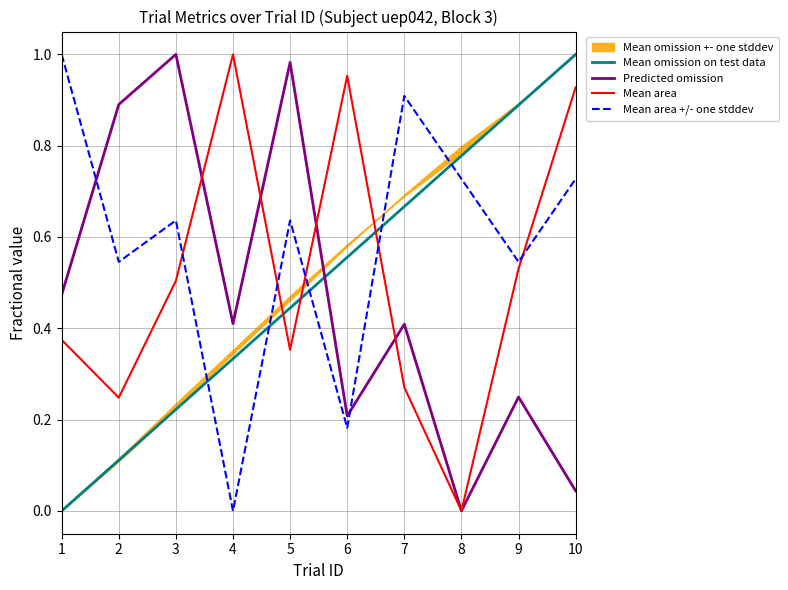

Is the value of Predicted omission at 8 greater than the value of Mean omission on test data at 1?

No